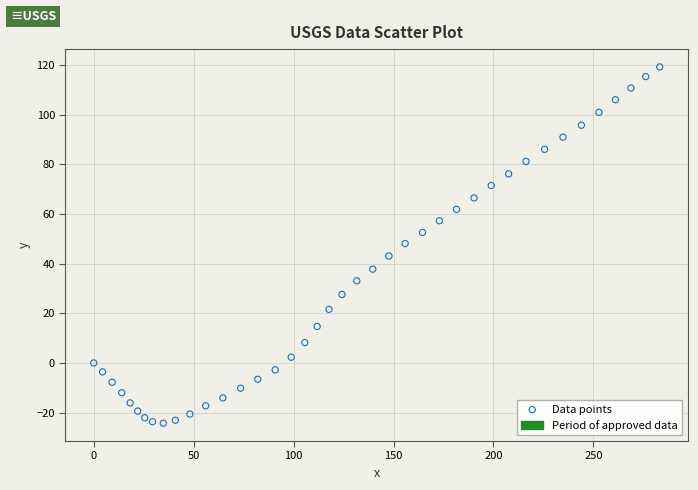

What is the range of X values (max minus min)?

283.2